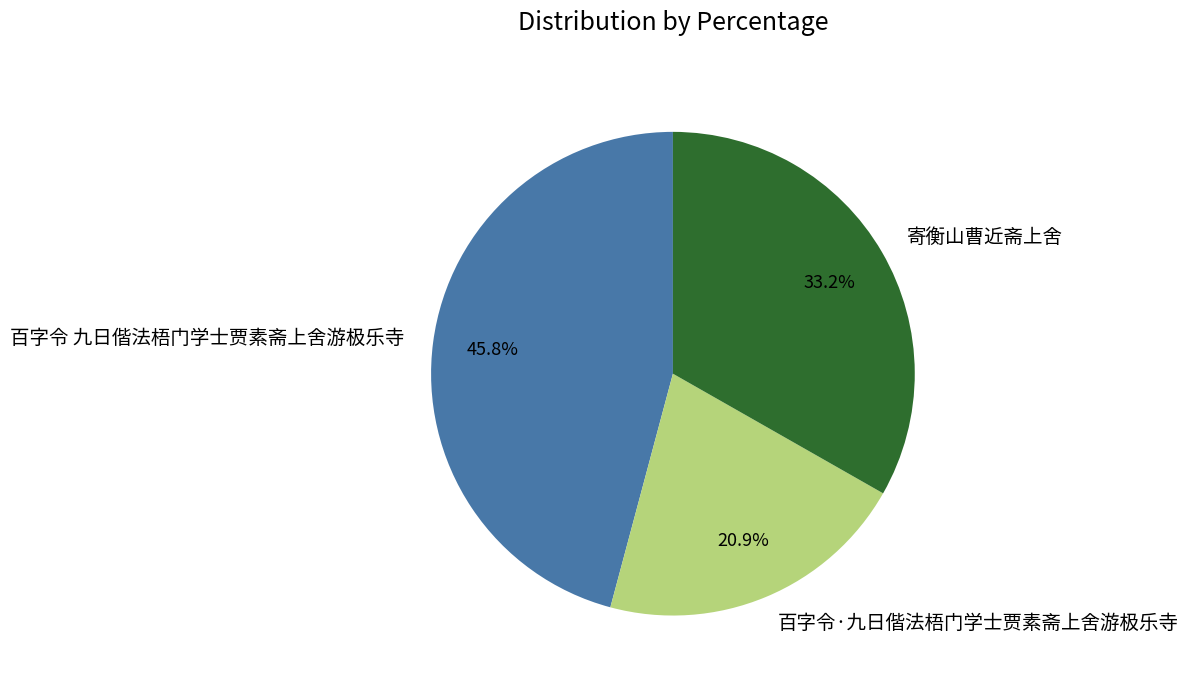

Which category has the biggest portion of the pie?

百字令 九日偕法梧门学士贾素斋上舍游极乐寺